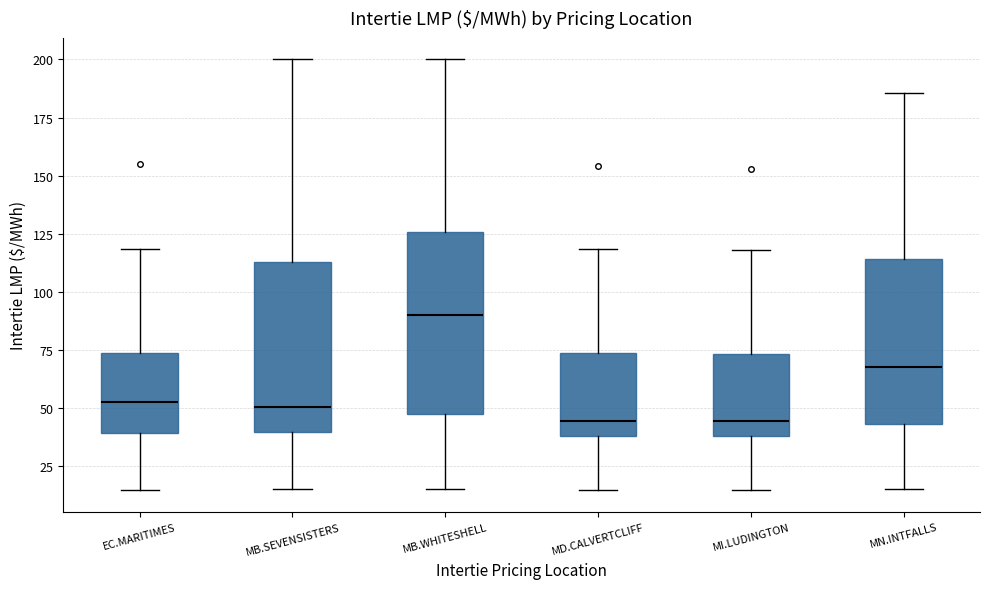

Where is the upper edge of the box for MN.INTFALLS on the y-axis? The values are not printed on the chart, so give them approximately, as read against the axis.

115